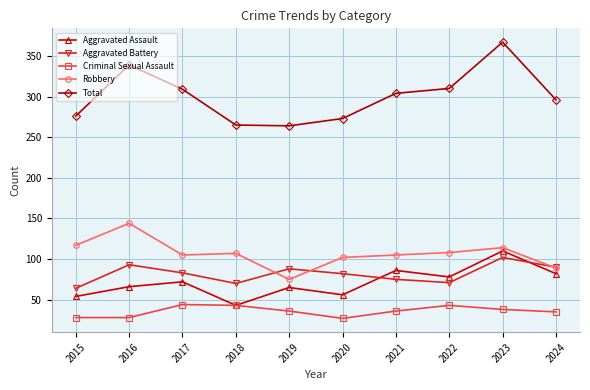

What is the maximum value for Aggravated Battery?

102